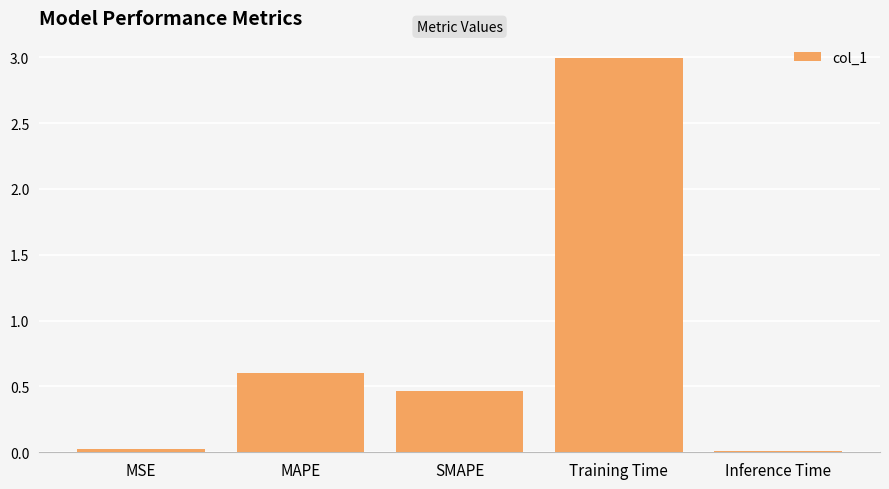

Which label corresponds to the largest value in the chart?

Training Time